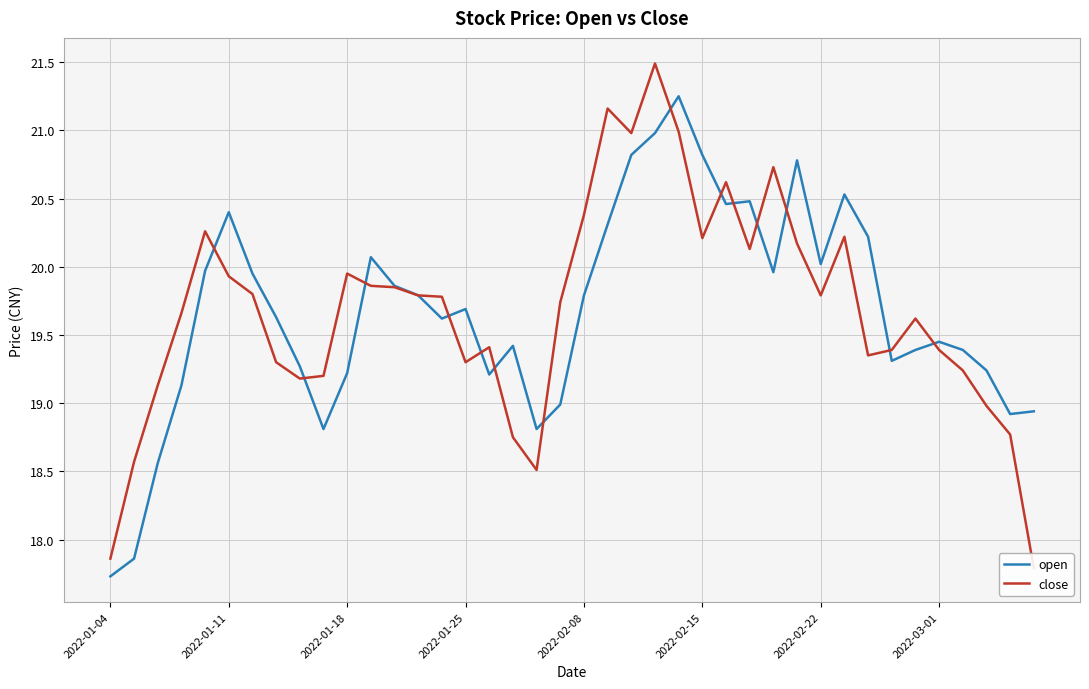

Which category has the lowest value in the open series?

2022-01-04